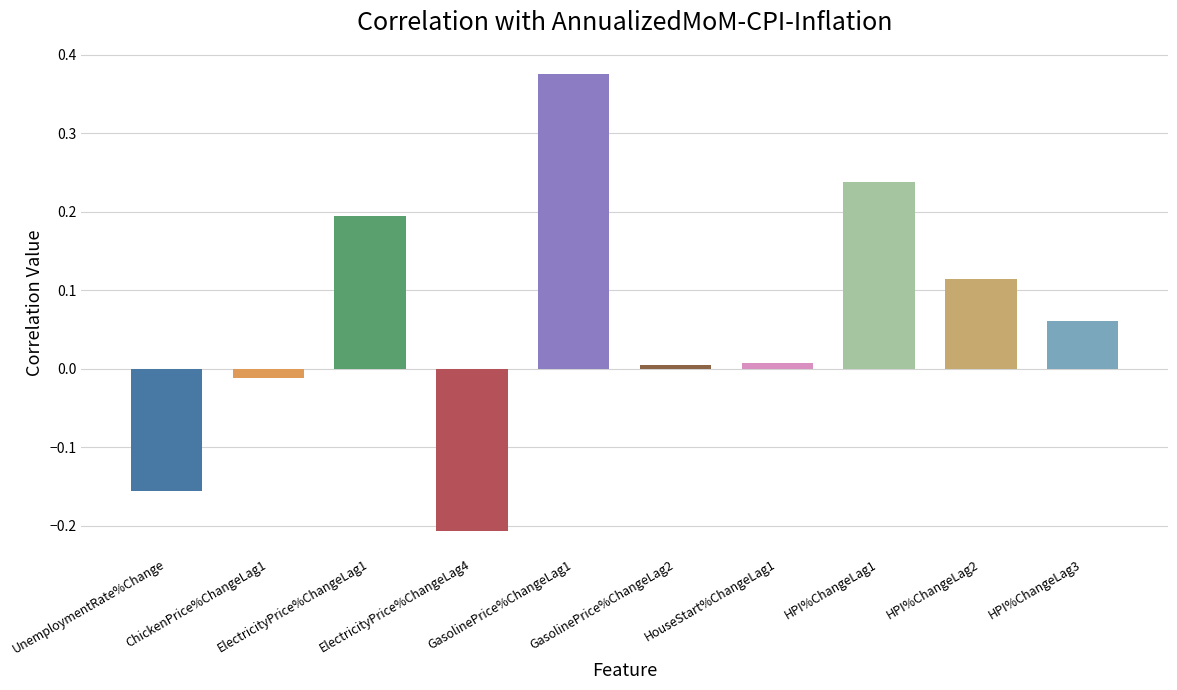

What is the difference between the maximum and minimum values?

0.6